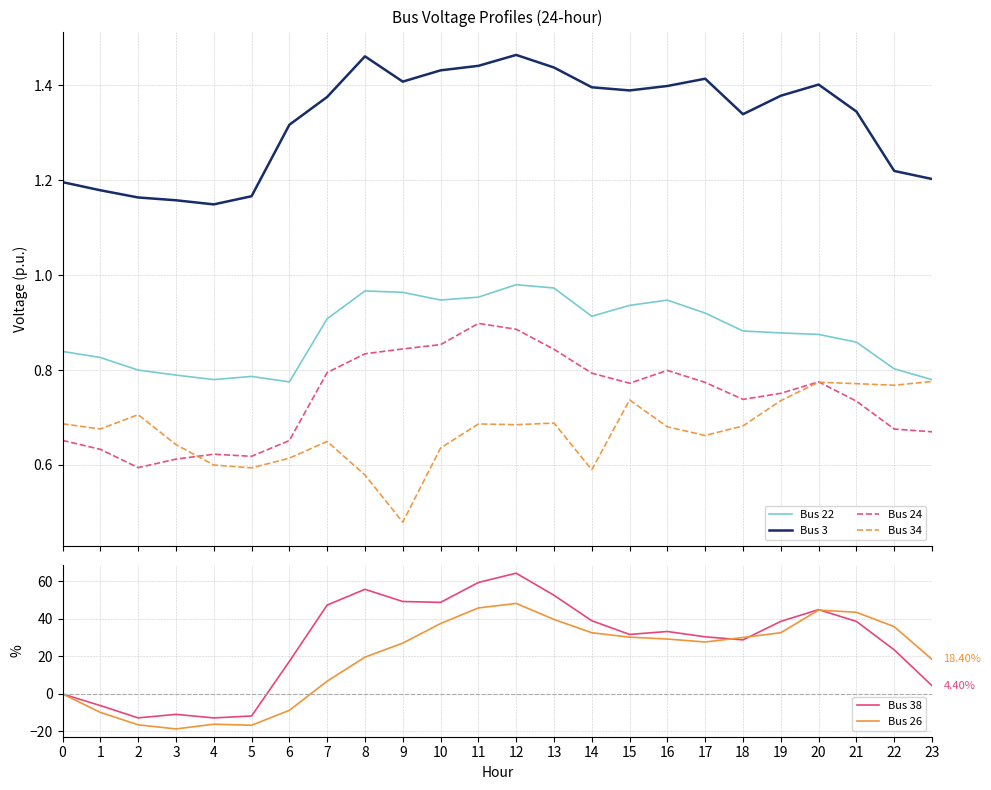

At how many categories does at least one series exceed 35?

12